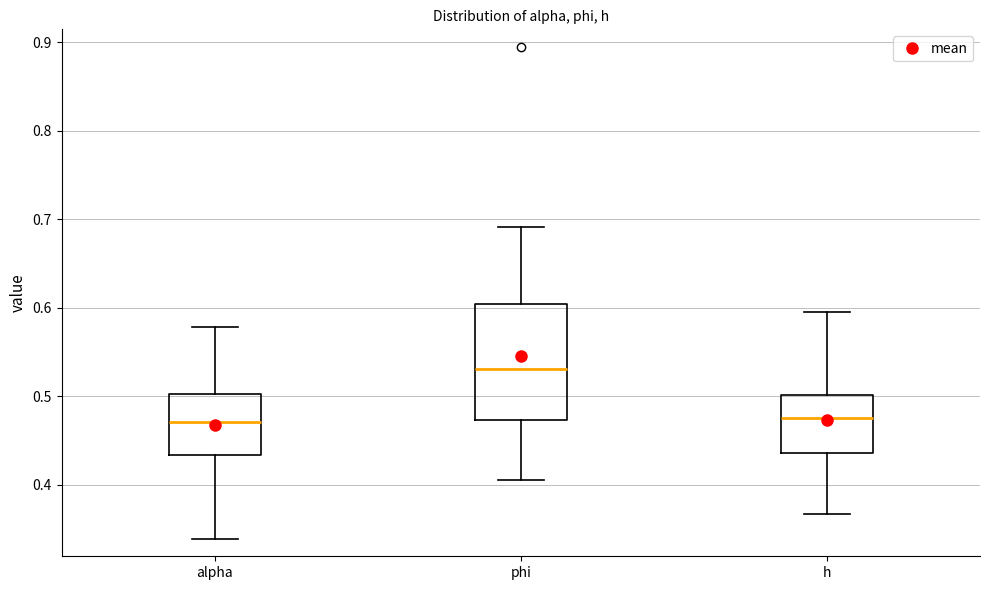

Which box is the tallest, from its lower edge to its upper edge?

phi